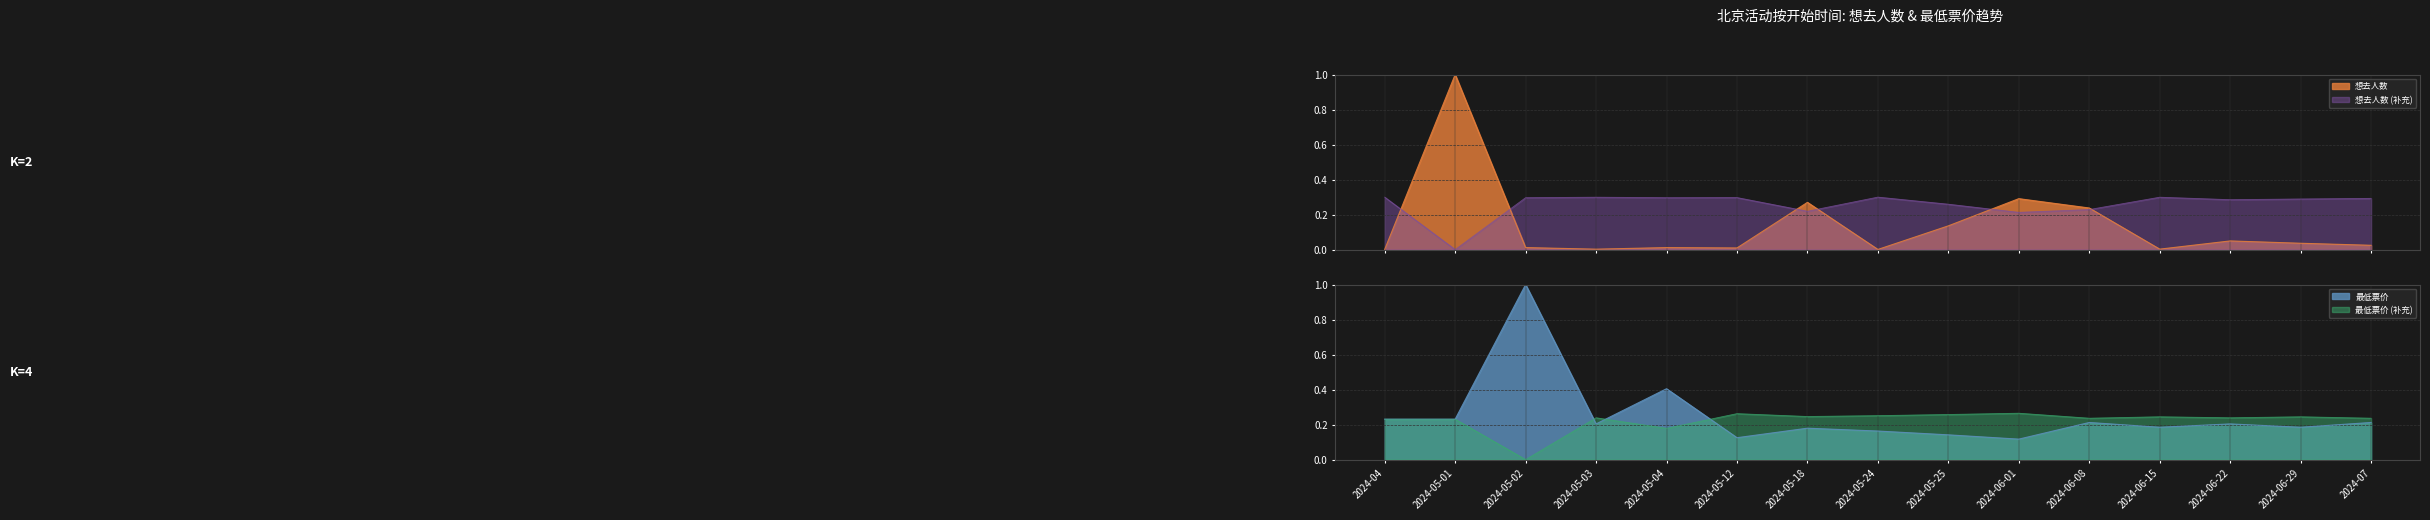

Where do 想去人数 and 最低票价 first cross each other?

2024-04 and 2024-05-01